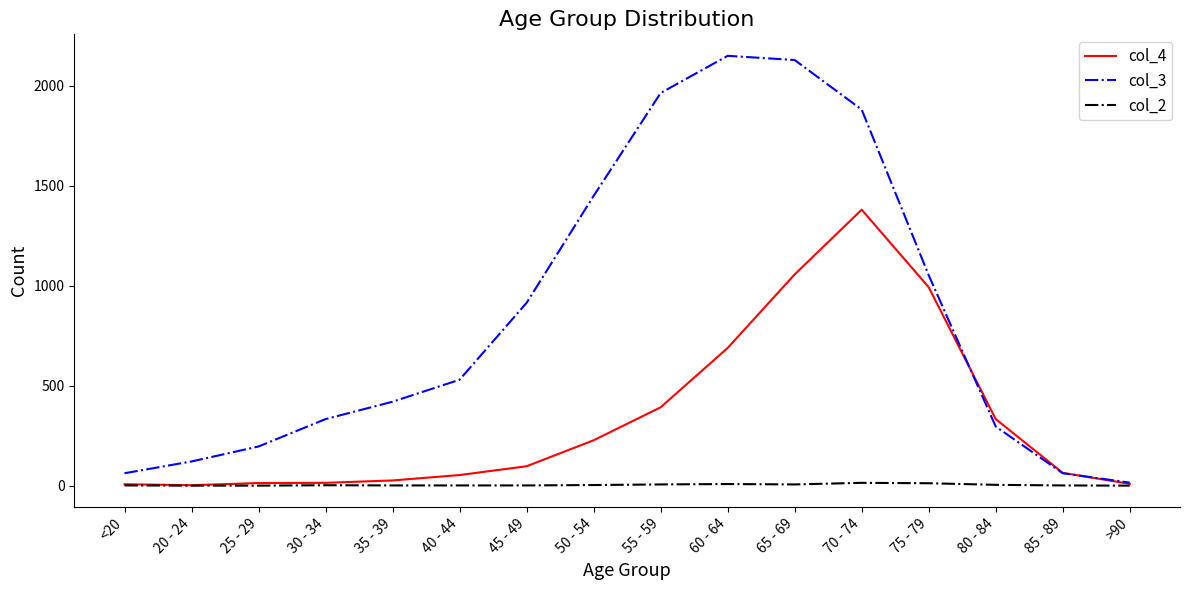

The value of col_3 at 60 - 64 is 2151. True or false?

True